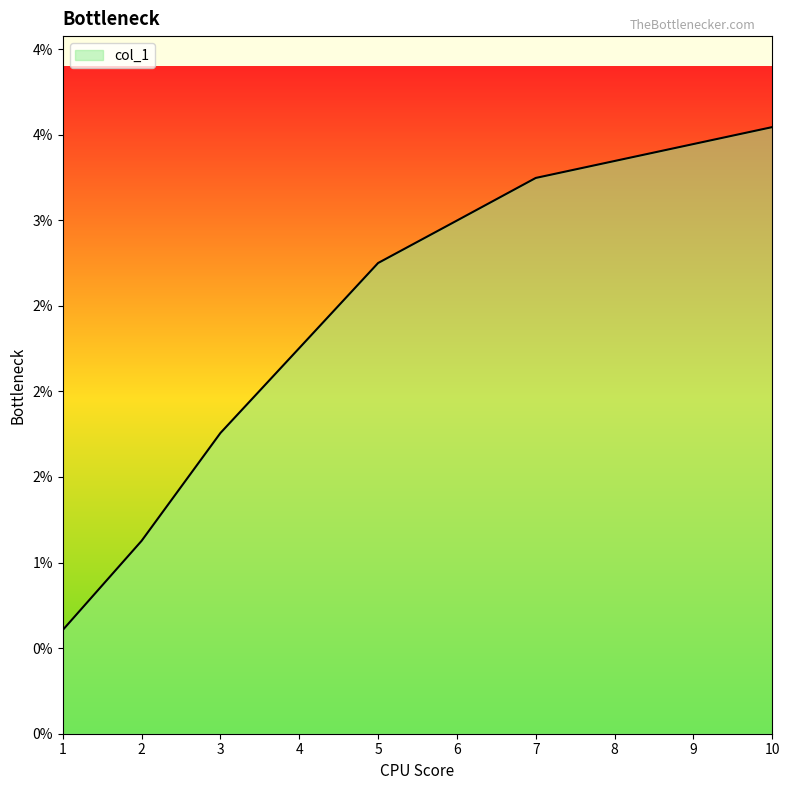

Does the chart have visible grid lines?

No